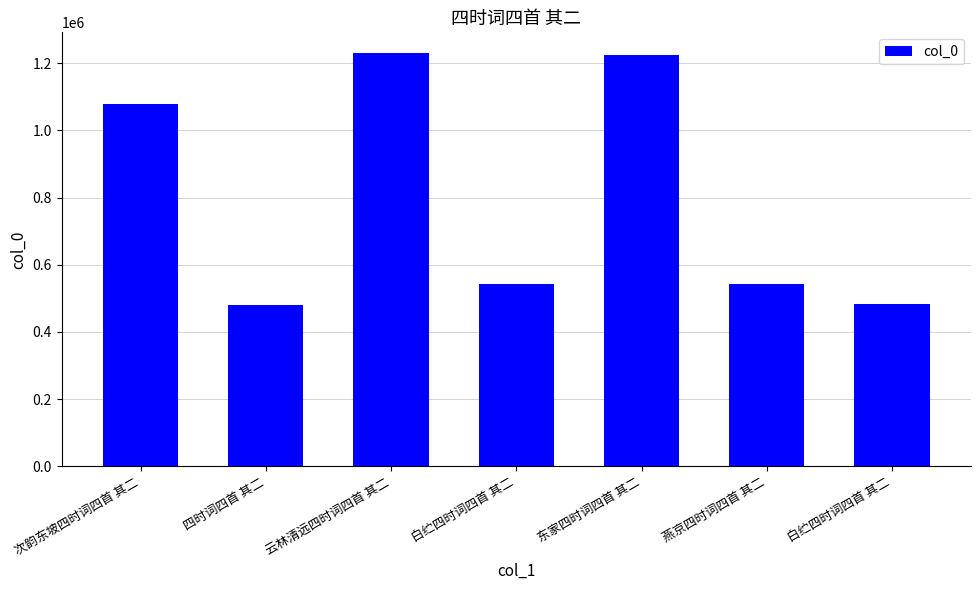

How many bars are there in total?

7